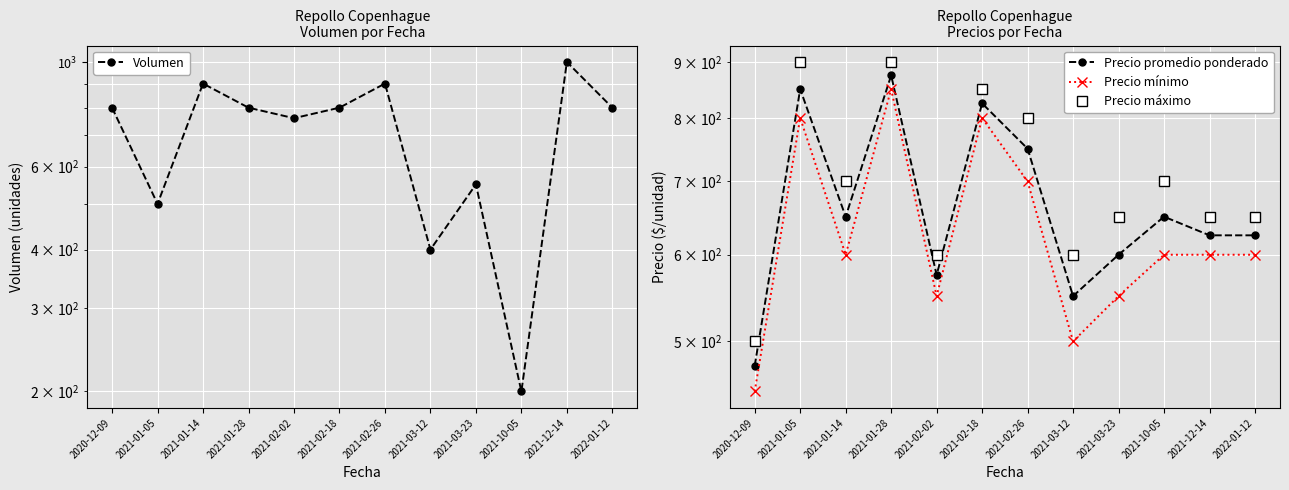

True or false: Precio mínimo has more than 2 interior local peaks.

True